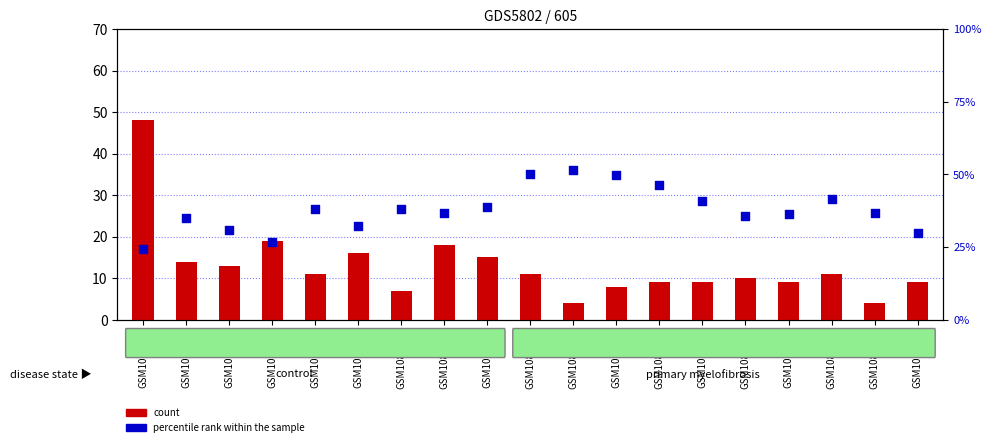

Which series contains the highest Y value?

percentile rank within the sample